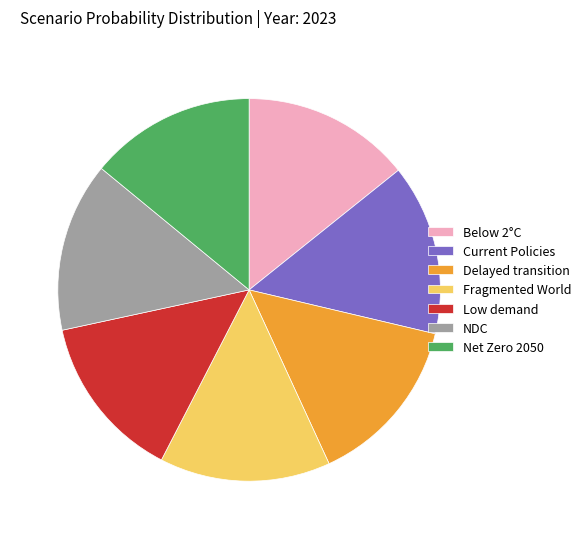

How many slices are in this pie chart?

7